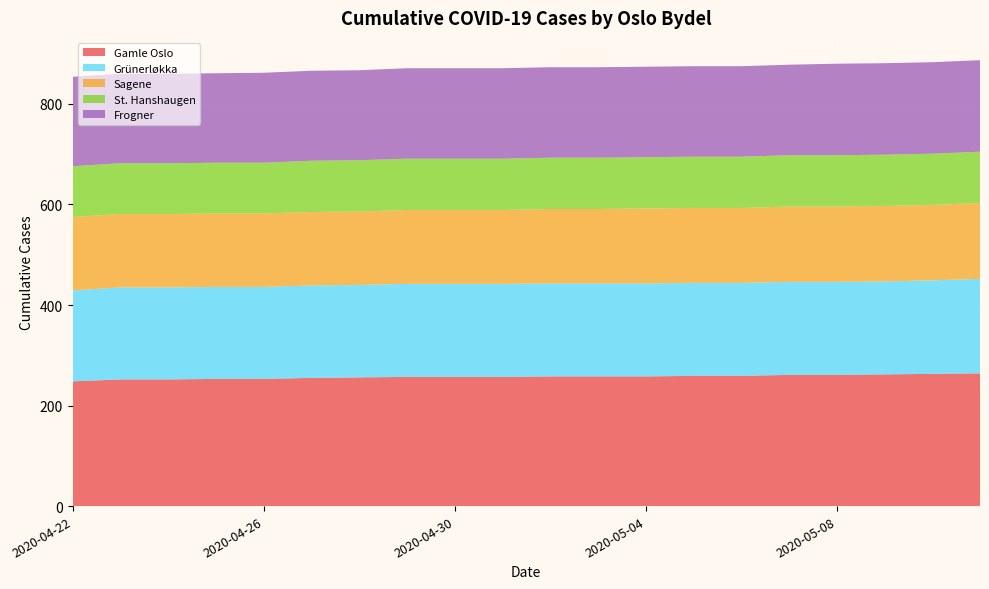

Reading left to right, transcribe all the data shown in this chart.

Gamle Oslo: 248	252	252	253	253	255	256	257	257	257	258	258	258	259	259	261	261	262	263	264
Grünerløkka: 181	183	183	183	183	184	184	185	185	185	185	185	185	185	185	185	185	185	186	188
Sagene: 146	146	146	146	146	146	146	147	147	147	148	148	149	149	149	150	150	150	150	151
St. Hanshaugen: 101	101	101	101	101	102	102	102	102	102	102	102	102	102	102	102	102	102	102	102
Frogner: 178	178	178	178	179	179	179	180	180	180	180	180	180	180	180	180	182	182	182	182